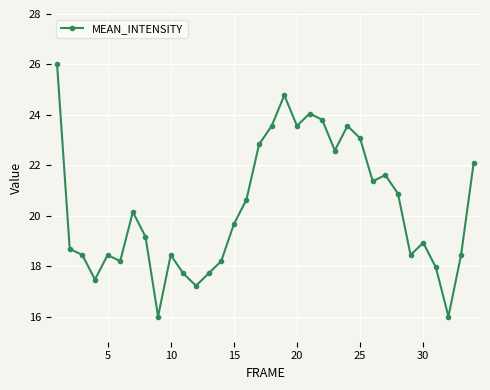

How many points are higher than both their immediate neighbors (excluding endpoints)?

8